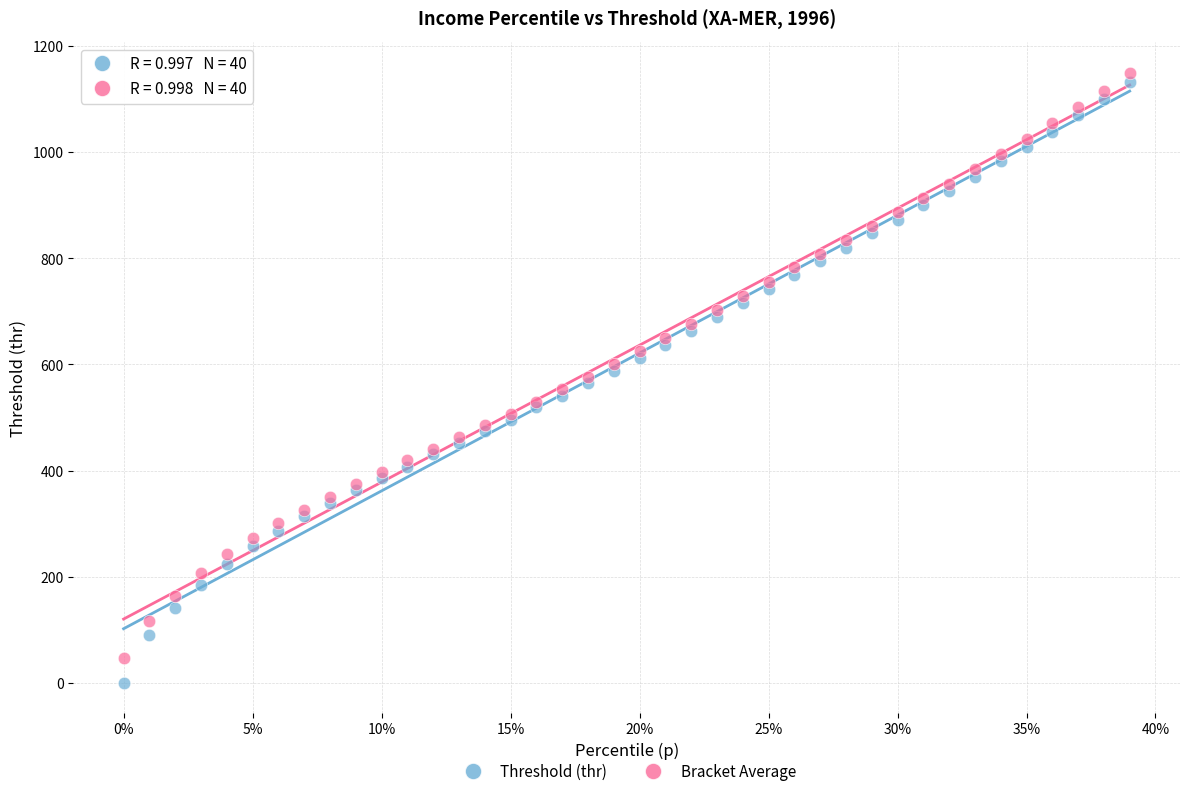

Which series has the largest Y range (max minus min)?

Threshold (thr)